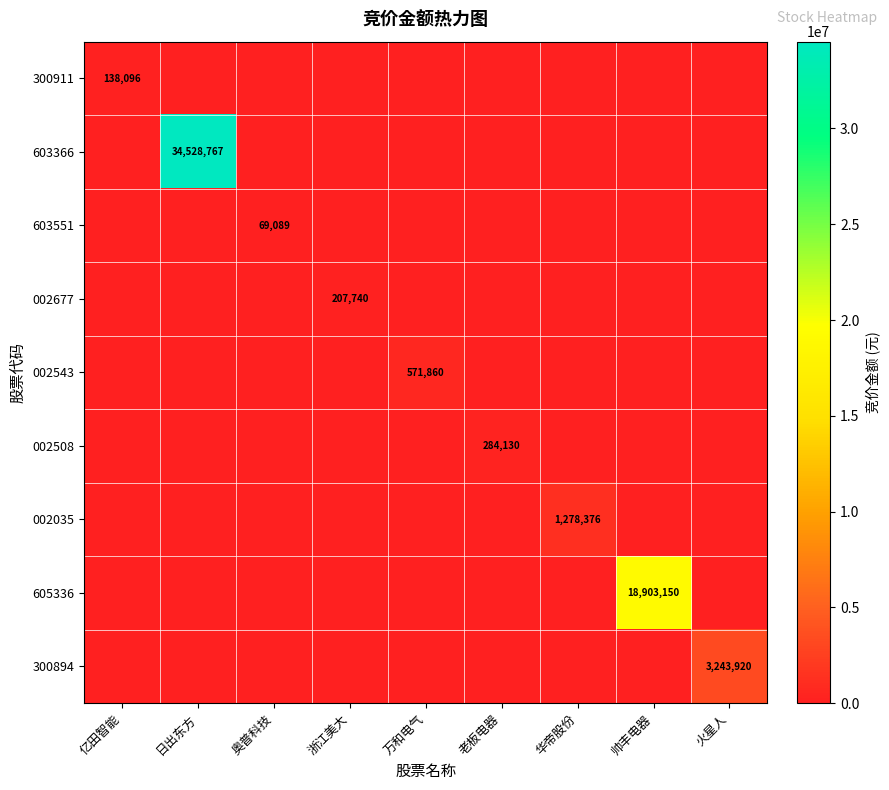

How many series are shown in this chart?

9